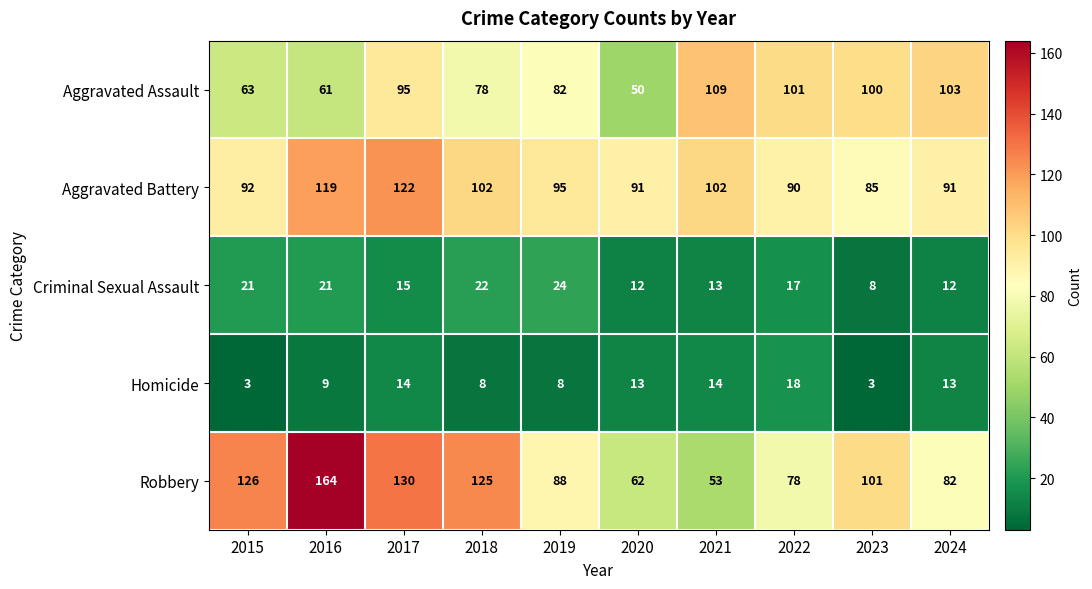

What value does the Aggravated Battery series have at 2018?

102